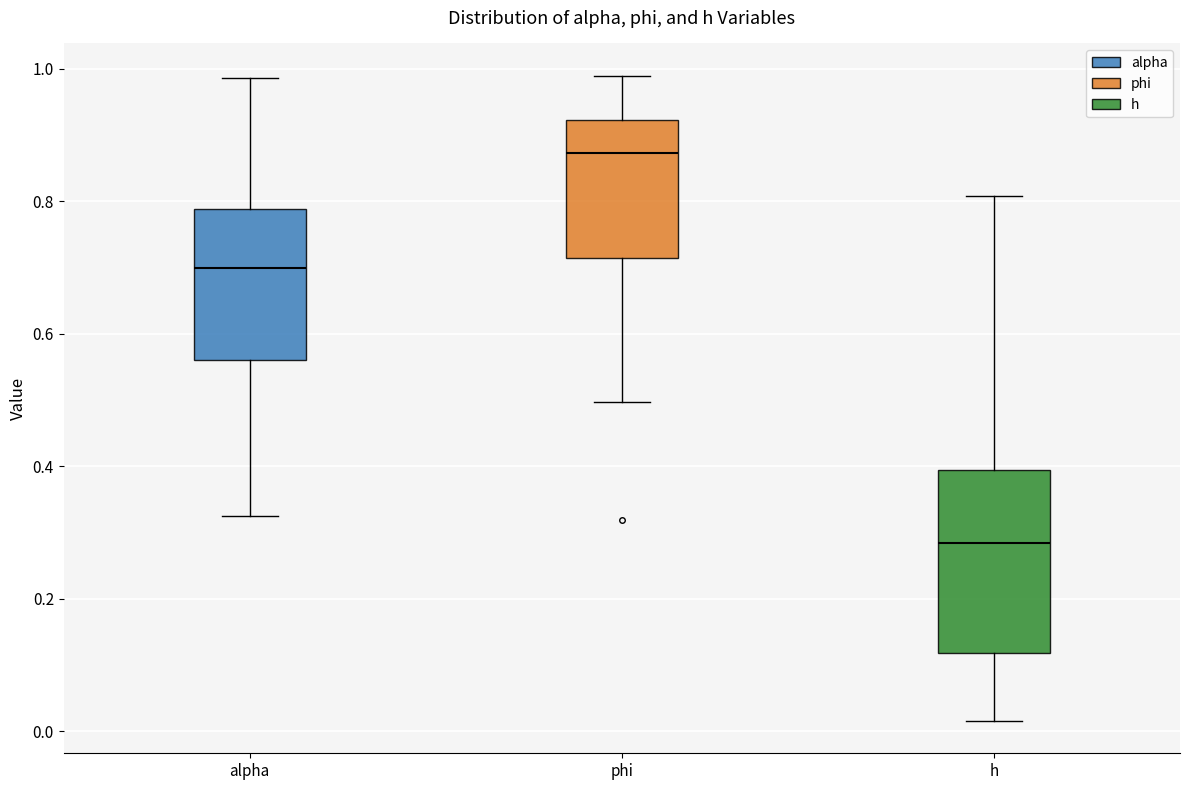

Reading left to right, read every box against the y-axis: the position of its median line, the range the box covers, and the ends of its whiskers. The values are not printed on the chart, so give them approximately, as read against the axis.

alpha: median 0.70, box 0.56 to 0.78, whiskers 0.32 to 0.98
phi: median 0.88, box 0.72 to 0.92, whiskers 0.50 to 0.98
h: median 0.28, box 0.12 to 0.40, whiskers 0.02 to 0.80